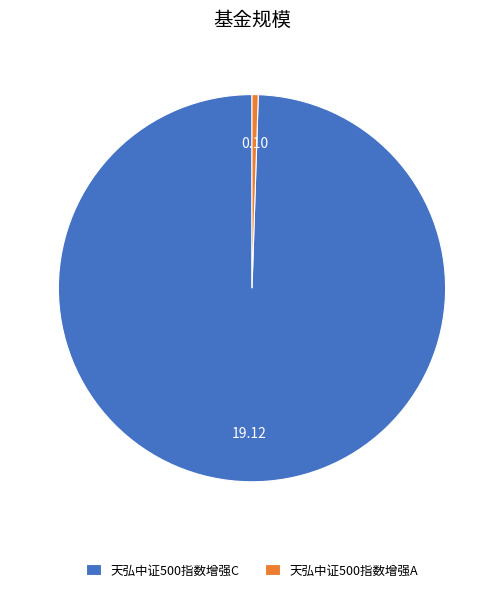

Rank the categories by value from highest to lowest.

天弘中证500指数增强C, 天弘中证500指数增强A